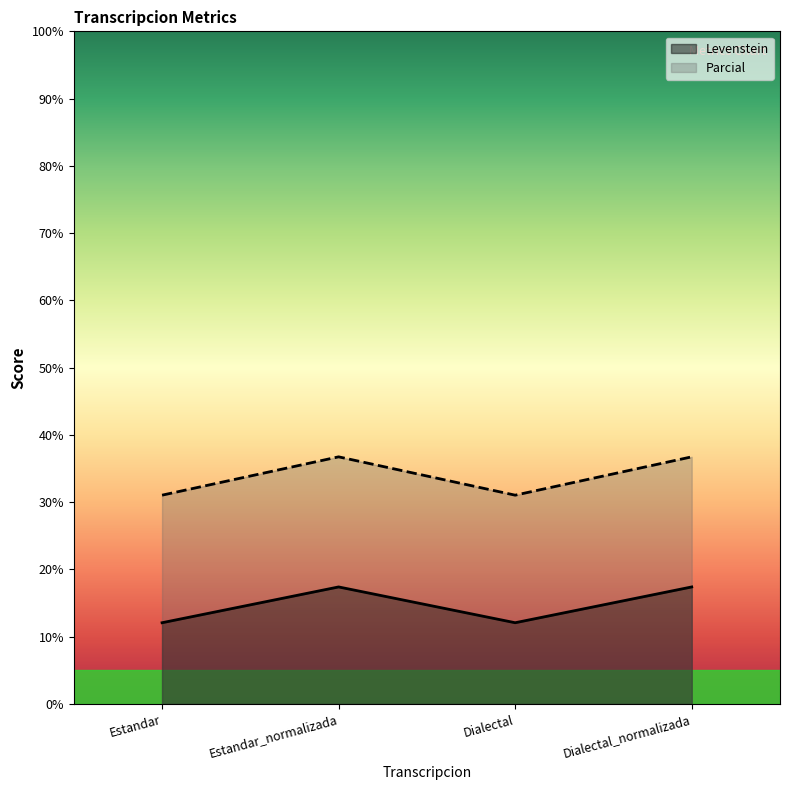

At which label does Levenstein first exceed 17?

Estandar_normalizada